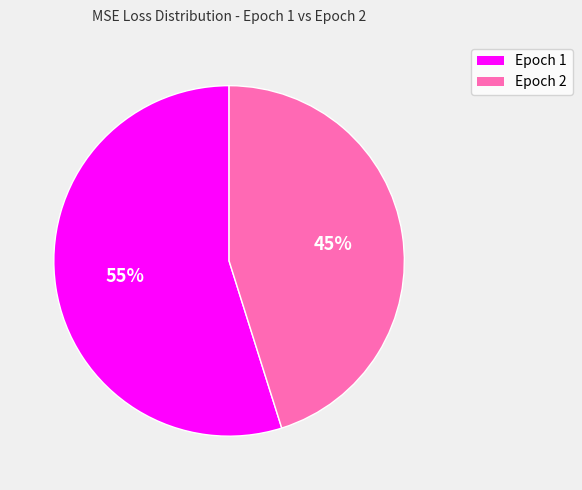

To the nearest percent, what is the difference between the largest and smallest slice percentages?

10%